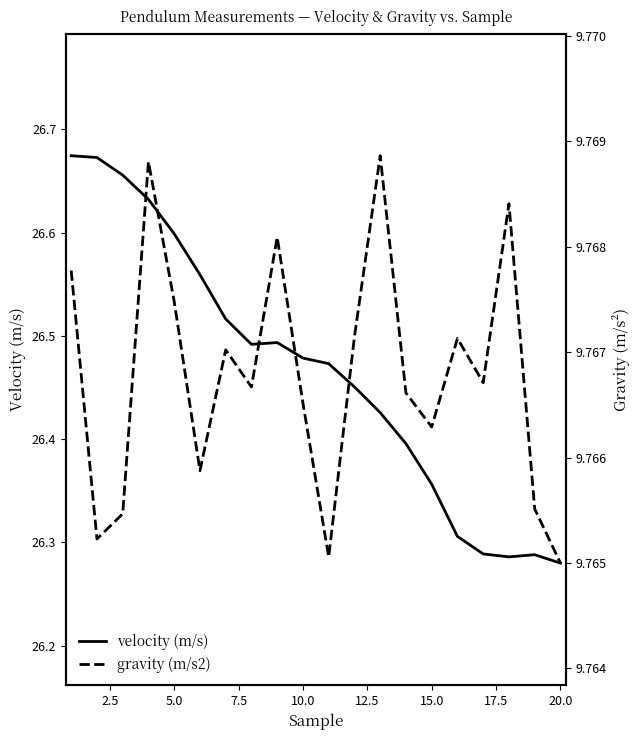

True or false: velocity (m/s) has a value of 45.1 at 5.0.

False